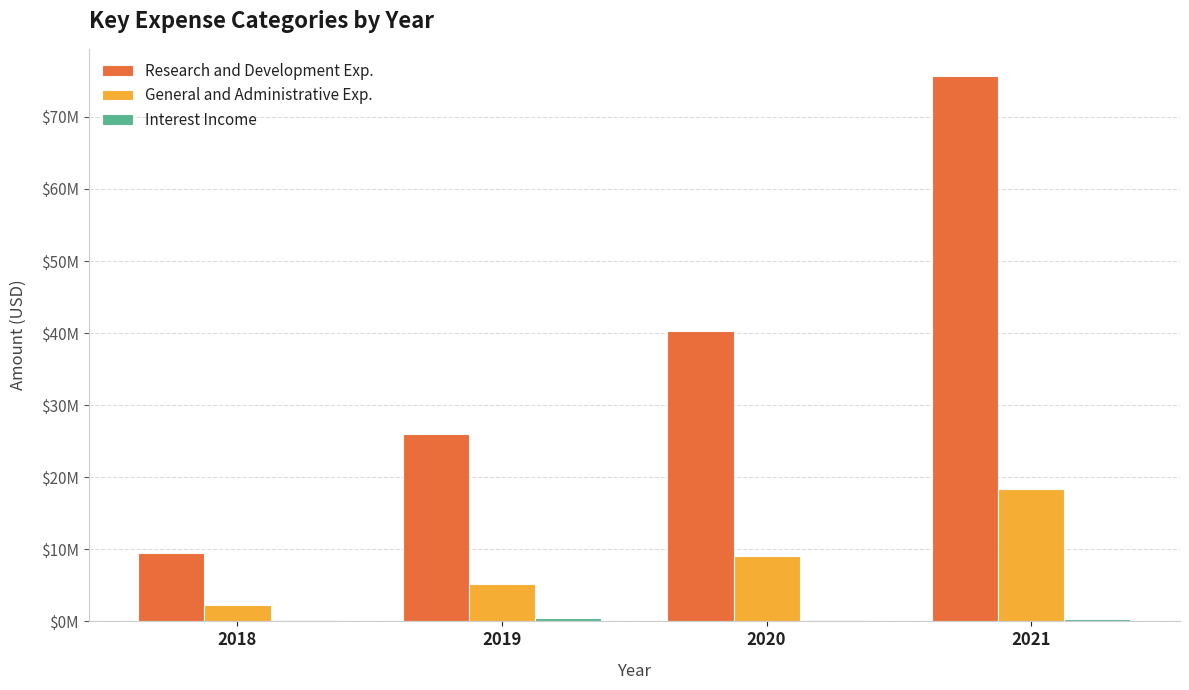

Are the bars grouped side by side (vs. stacked)?

Yes